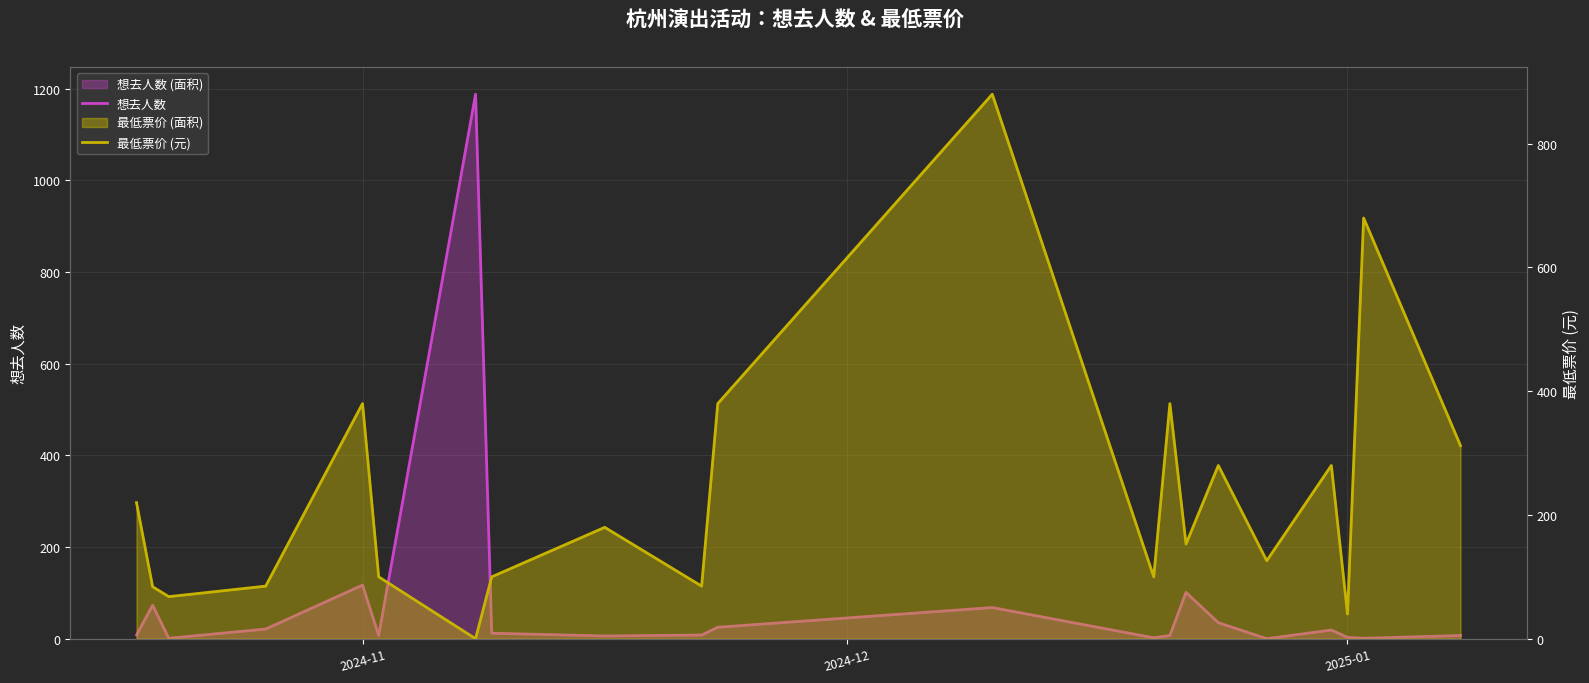

How many series are shown in this chart?

2